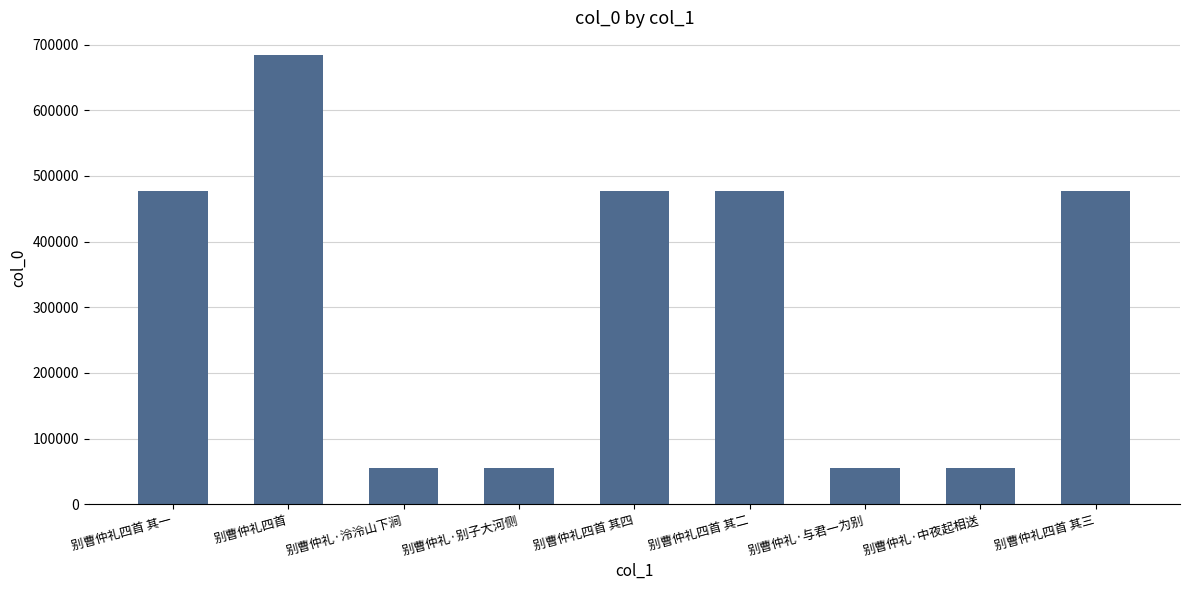

Are the bars grouped side by side (vs. stacked)?

No